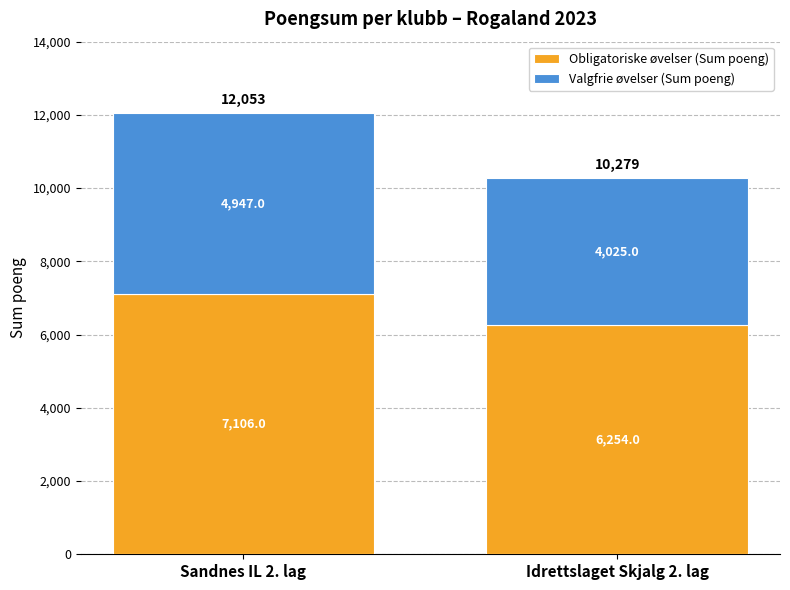

List the labels in order of Obligatoriske øvelser (Sum poeng) value, smallest first.

Idrettslaget Skjalg 2. lag, Sandnes IL 2. lag